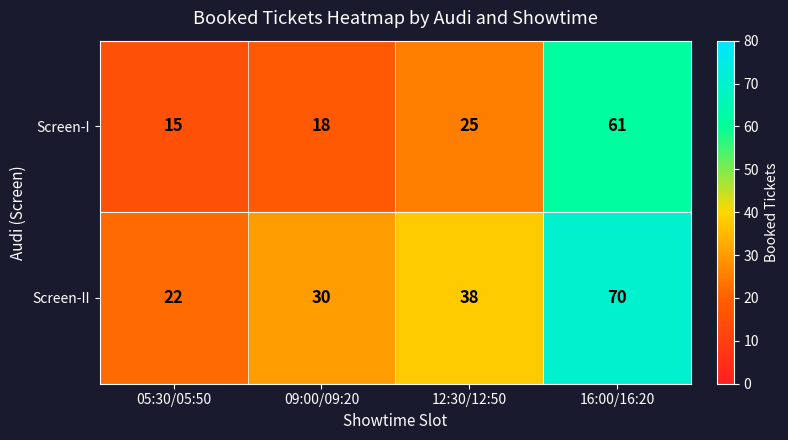

What is the difference between the Screen-II values at 09:00/09:20 and 05:30/05:50?

8